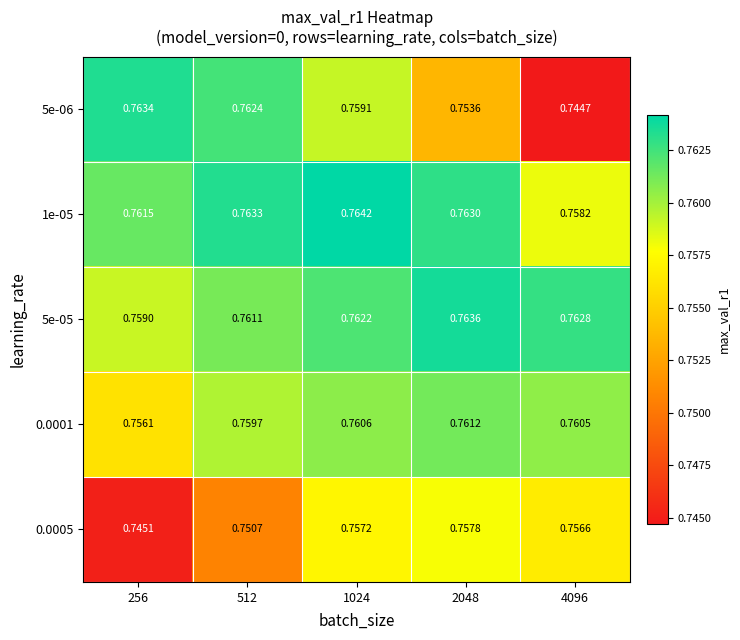

List the series in order of their peak value, lowest first.

0.0005, 0.0001, 5e-06, 5e-05, 1e-05